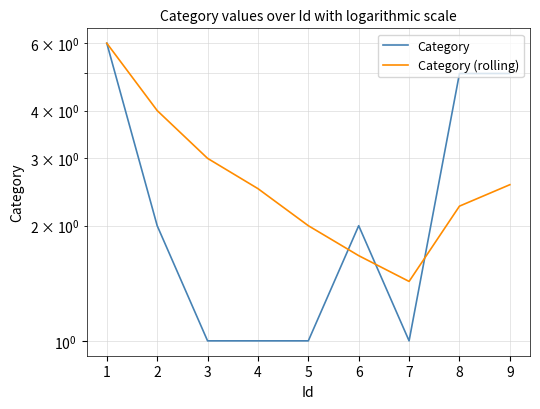

How many interior local peaks does the Category series have?

1